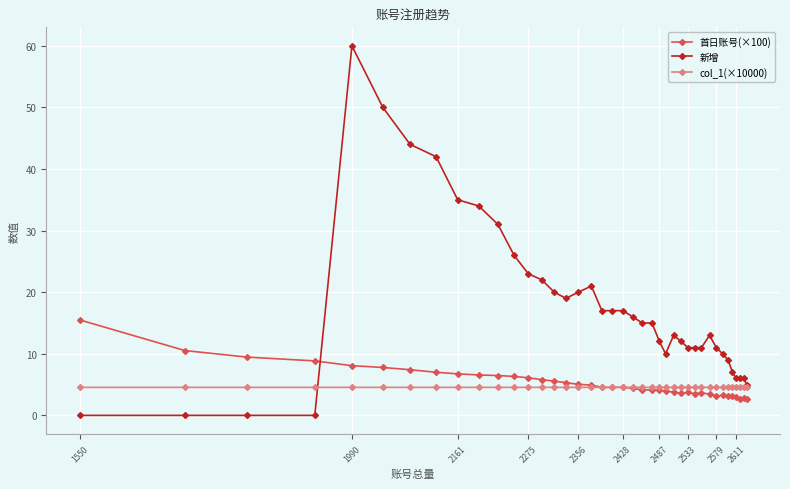

What is the maximum value for col_1(×10000)?

4.6